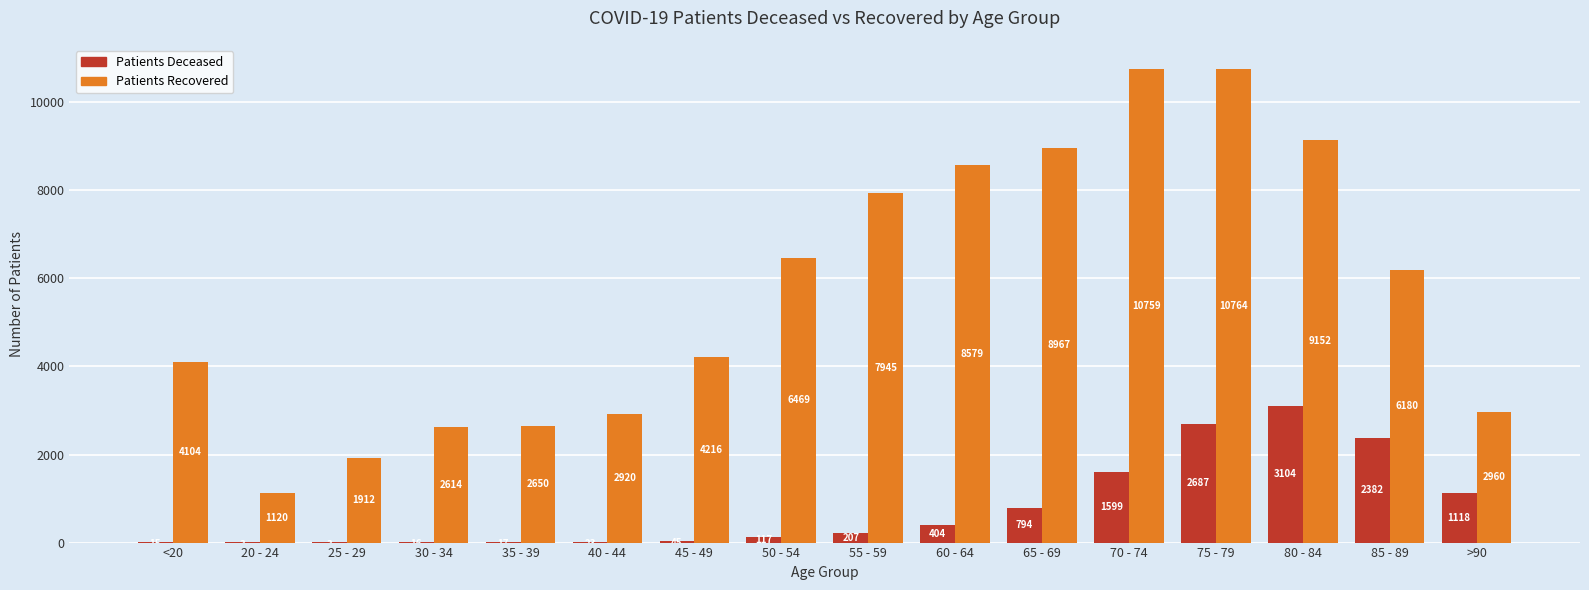

Which label corresponds to the largest value in the chart?

75 - 79